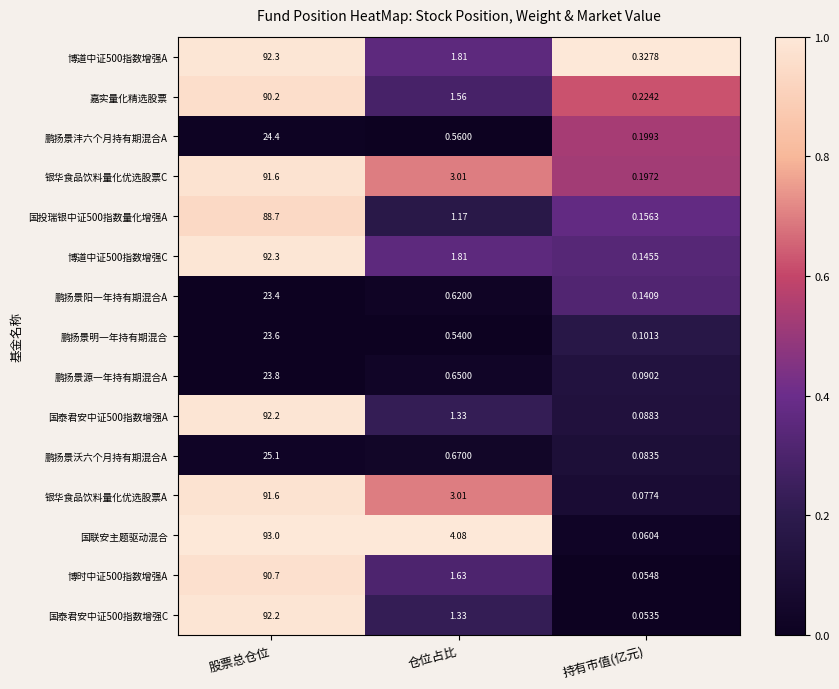

Which series has the largest range (max minus min)?

国联安主题驱动混合